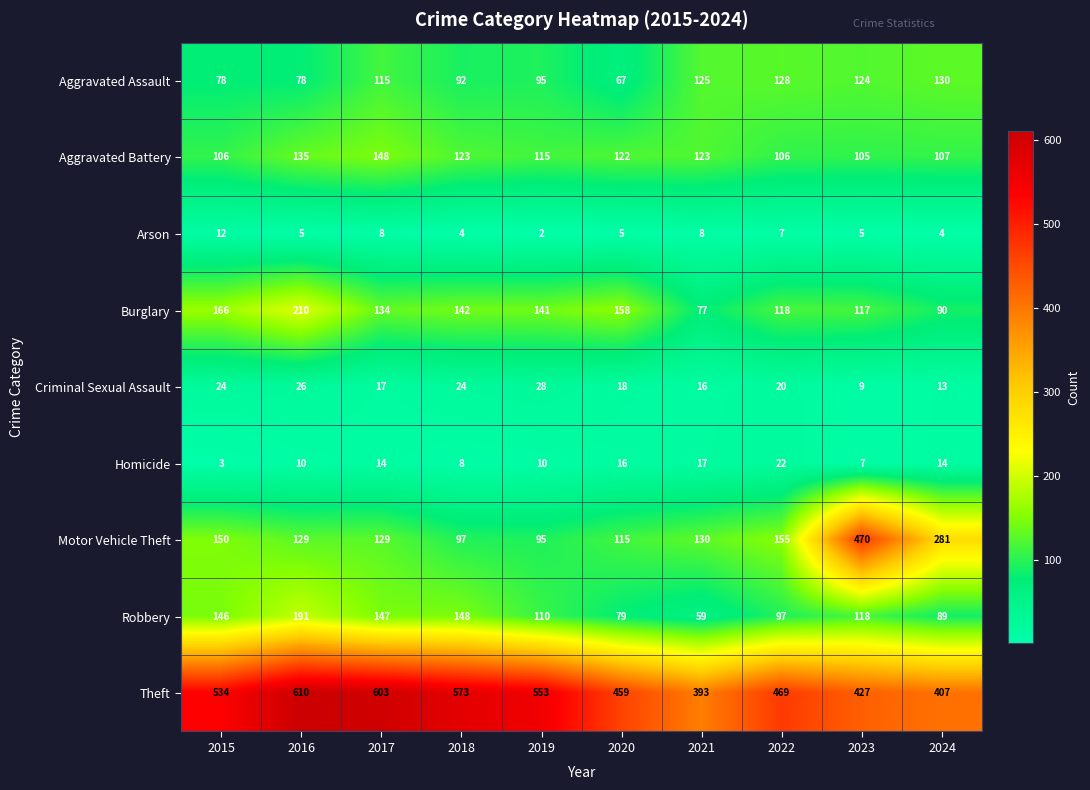

What is the spread (max minus min) of values at 2021?

385